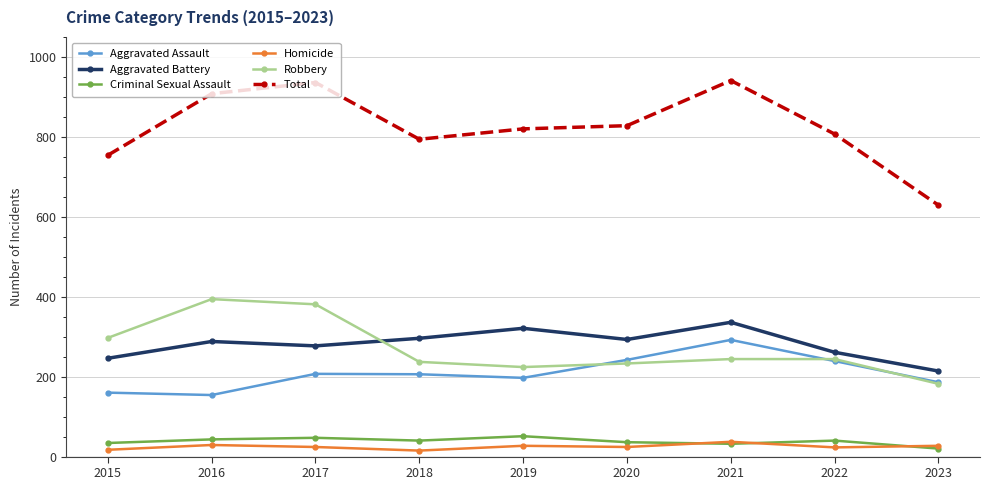

How many interior local valleys does the Criminal Sexual Assault series have?

2